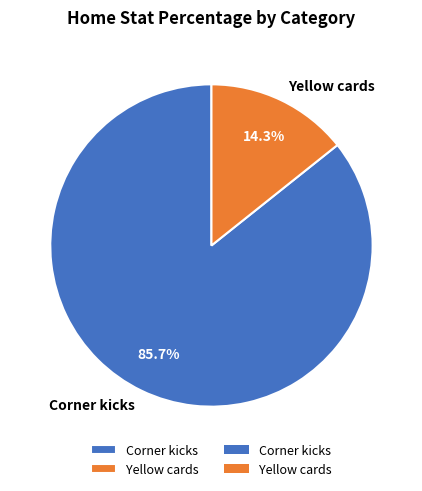

Is there a majority slice in this chart?

Yes